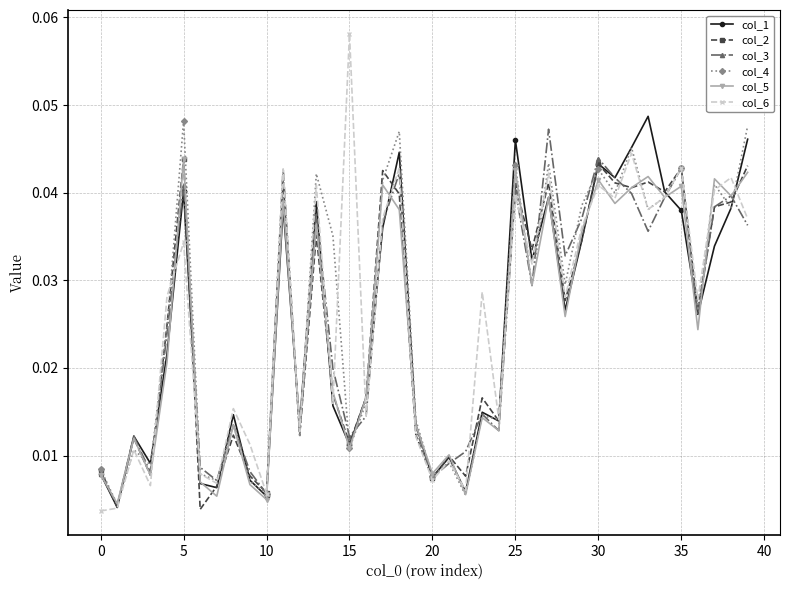

Which series has the widest spread of values?

col_6